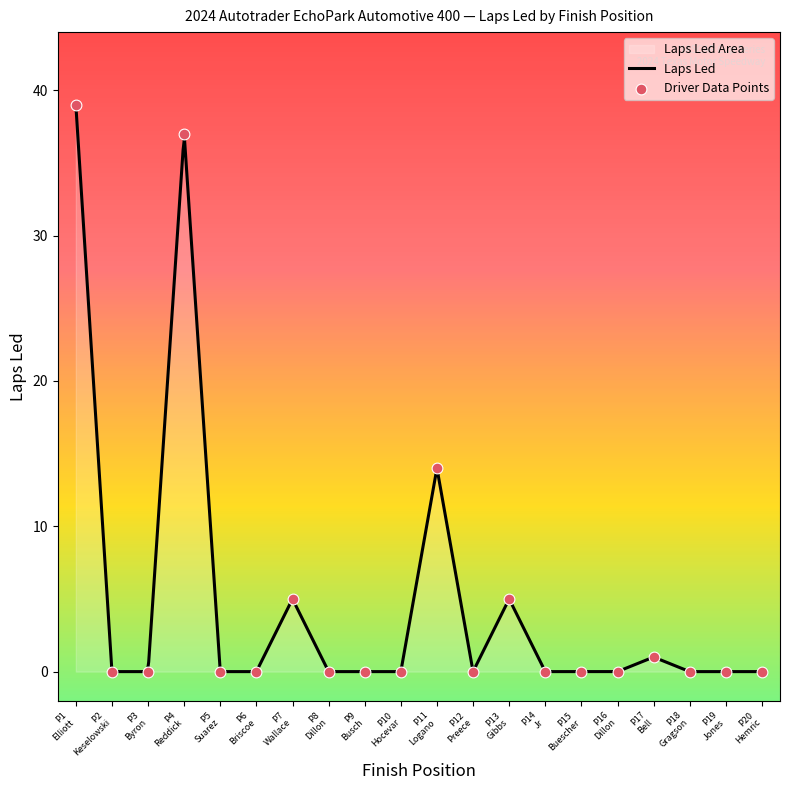

Between P8 Dillon and P13 Gibbs, which is larger?

P13 Gibbs